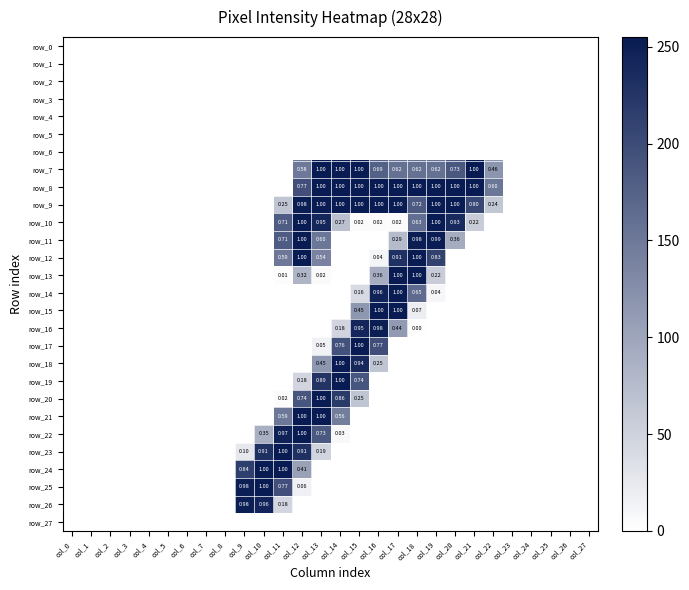

Reading left to right, transcribe all the data shown in this chart.

row_0: 0	0	0	0	0	0	0	0	0	0	0	0	0	0	0	0	0	0	0	0	0	0	0	0	0	0	0	0
row_1: 0	0	0	0	0	0	0	0	0	0	0	0	0	0	0	0	0	0	0	0	0	0	0	0	0	0	0	0
row_2: 0	0	0	0	0	0	0	0	0	0	0	0	0	0	0	0	0	0	0	0	0	0	0	0	0	0	0	0
row_3: 0	0	0	0	0	0	0	0	0	0	0	0	0	0	0	0	0	0	0	0	0	0	0	0	0	0	0	0
row_4: 0	0	0	0	0	0	0	0	0	0	0	0	0	0	0	0	0	0	0	0	0	0	0	0	0	0	0	0
row_5: 0	0	0	0	0	0	0	0	0	0	0	0	0	0	0	0	0	0	0	0	0	0	0	0	0	0	0	0
row_6: 0	0	0	0	0	0	0	0	0	0	0	0	0	0	0	0	0	0	0	0	0	0	0	0	0	0	0	0
row_7: 0	0	0	0	0	0	0	0	0	0	0	0	149	254	254	254	176	158	158	158	186	255	118	0	0	0	0	0
row_8: 0	0	0	0	0	0	0	0	0	0	0	0	196	254	254	254	254	254	254	254	254	254	152	0	0	0	0	0
row_9: 0	0	0	0	0	0	0	0	0	0	0	64	251	254	254	254	254	254	184	254	254	205	62	0	0	0	0	0
row_10: 0	0	0	0	0	0	0	0	0	0	0	181	254	242	70	4	4	4	160	254	237	56	0	0	0	0	0	0
row_11: 0	0	0	0	0	0	0	0	0	0	0	182	254	152	0	0	0	75	251	253	92	0	0	0	0	0	0	0
row_12: 0	0	0	0	0	0	0	0	0	0	0	150	254	138	0	0	11	231	254	211	0	0	0	0	0	0	0	0
row_13: 0	0	0	0	0	0	0	0	0	0	0	3	82	5	0	0	91	254	254	56	0	0	0	0	0	0	0	0
row_14: 0	0	0	0	0	0	0	0	0	0	0	0	0	0	0	41	246	254	166	9	0	0	0	0	0	0	0	0
row_15: 0	0	0	0	0	0	0	0	0	0	0	0	0	0	0	116	254	254	19	0	0	0	0	0	0	0	0	0
row_16: 0	0	0	0	0	0	0	0	0	0	0	0	0	0	47	243	251	112	1	0	0	0	0	0	0	0	0	0
row_17: 0	0	0	0	0	0	0	0	0	0	0	0	0	14	193	254	197	0	0	0	0	0	0	0	0	0	0	0
row_18: 0	0	0	0	0	0	0	0	0	0	0	0	0	116	254	239	64	0	0	0	0	0	0	0	0	0	0	0
row_19: 0	0	0	0	0	0	0	0	0	0	0	0	46	228	254	189	0	0	0	0	0	0	0	0	0	0	0	0
row_20: 0	0	0	0	0	0	0	0	0	0	0	4	189	254	219	64	0	0	0	0	0	0	0	0	0	0	0	0
row_21: 0	0	0	0	0	0	0	0	0	0	0	150	254	254	144	0	0	0	0	0	0	0	0	0	0	0	0	0
row_22: 0	0	0	0	0	0	0	0	0	0	88	247	254	185	7	0	0	0	0	0	0	0	0	0	0	0	0	0
row_23: 0	0	0	0	0	0	0	0	0	25	231	254	231	48	0	0	0	0	0	0	0	0	0	0	0	0	0	0
row_24: 0	0	0	0	0	0	0	0	0	215	254	254	105	0	0	0	0	0	0	0	0	0	0	0	0	0	0	0
row_25: 0	0	0	0	0	0	0	0	0	250	254	196	15	0	0	0	0	0	0	0	0	0	0	0	0	0	0	0
row_26: 0	0	0	0	0	0	0	0	0	250	244	45	0	0	0	0	0	0	0	0	0	0	0	0	0	0	0	0
row_27: 0	0	0	0	0	0	0	0	0	0	0	0	0	0	0	0	0	0	0	0	0	0	0	0	0	0	0	0